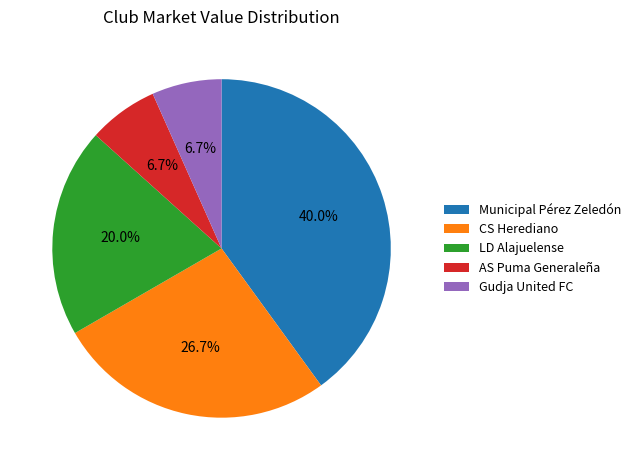

Is there any slice that represents more than half of the pie?

No